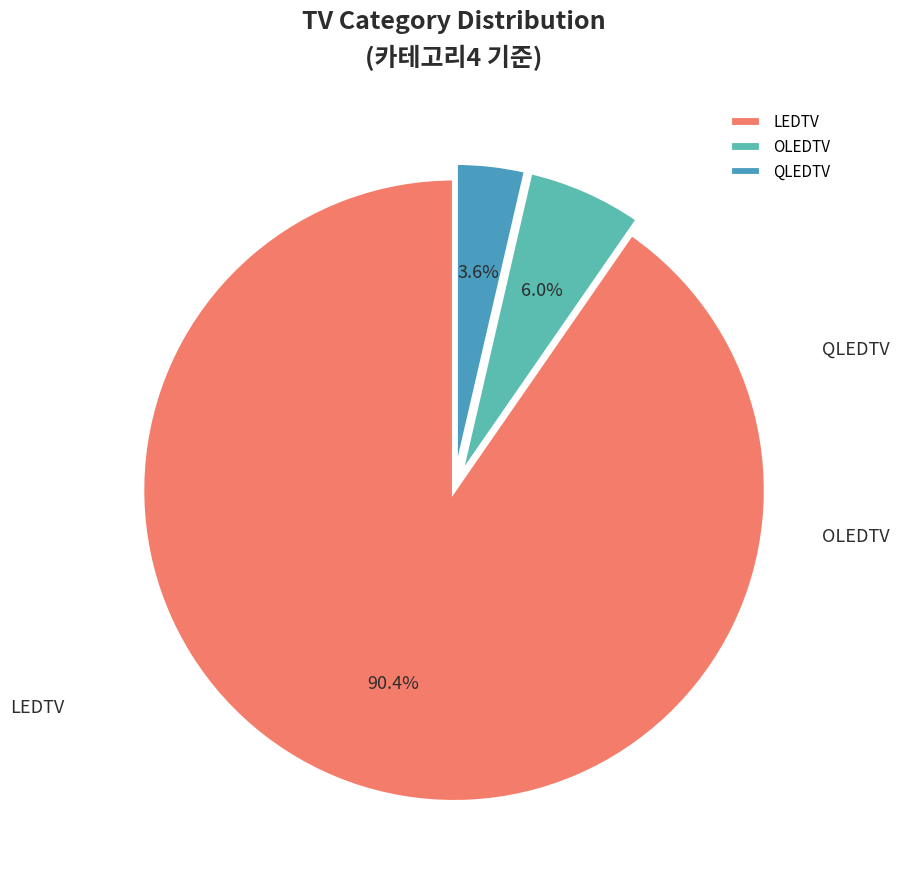

What is the majority slice?

LEDTV